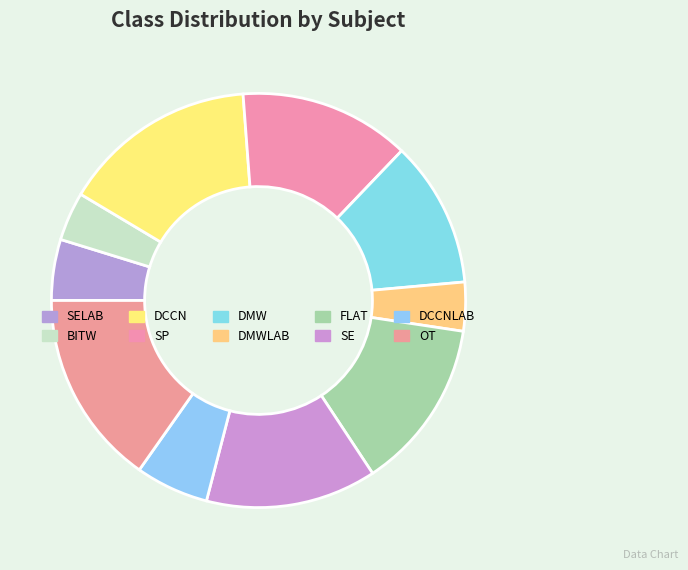

What percentage is NOT represented by OT?

84.8%